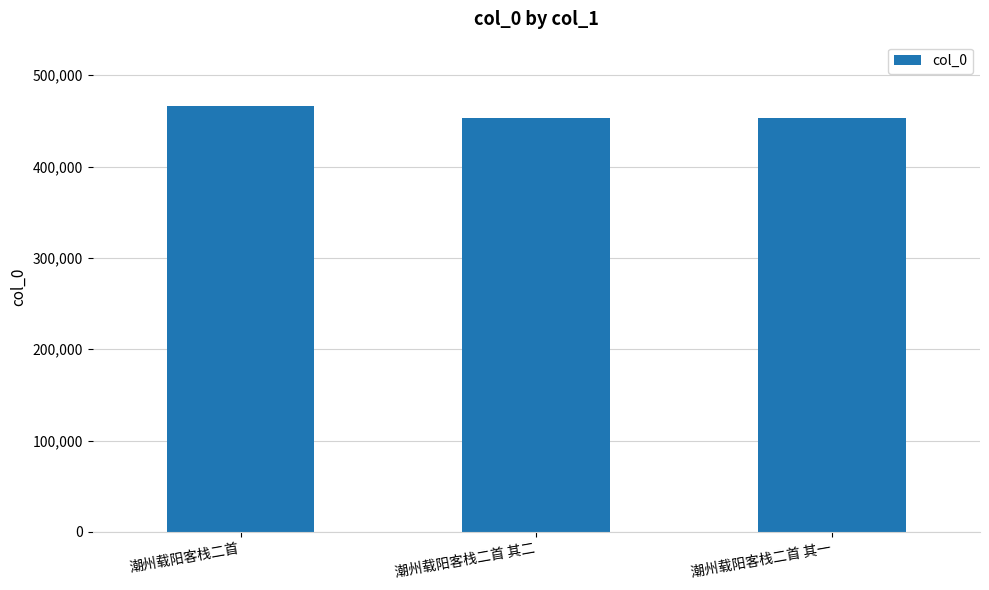

Approximately how many times larger is the value at 潮州载阳客栈二首 其二 compared to 潮州载阳客栈二首 其一?

1.0